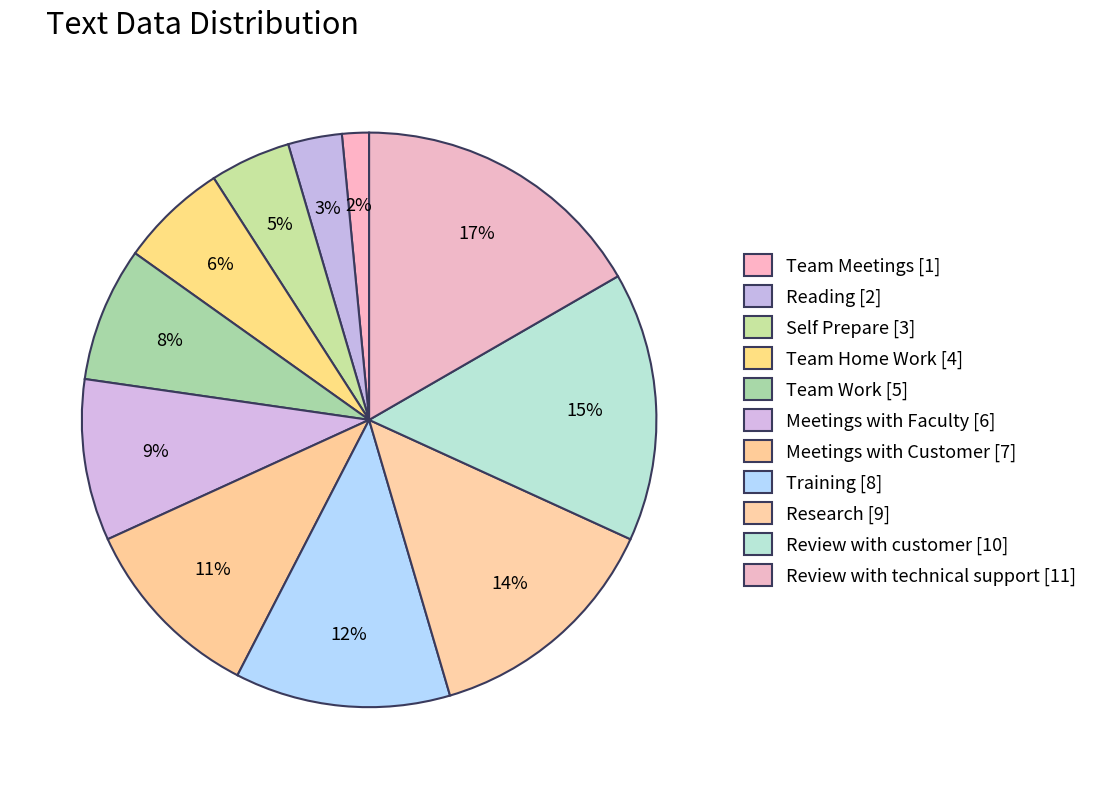

What is the ratio of the value at Reading to the value at Team Meetings?

2.0